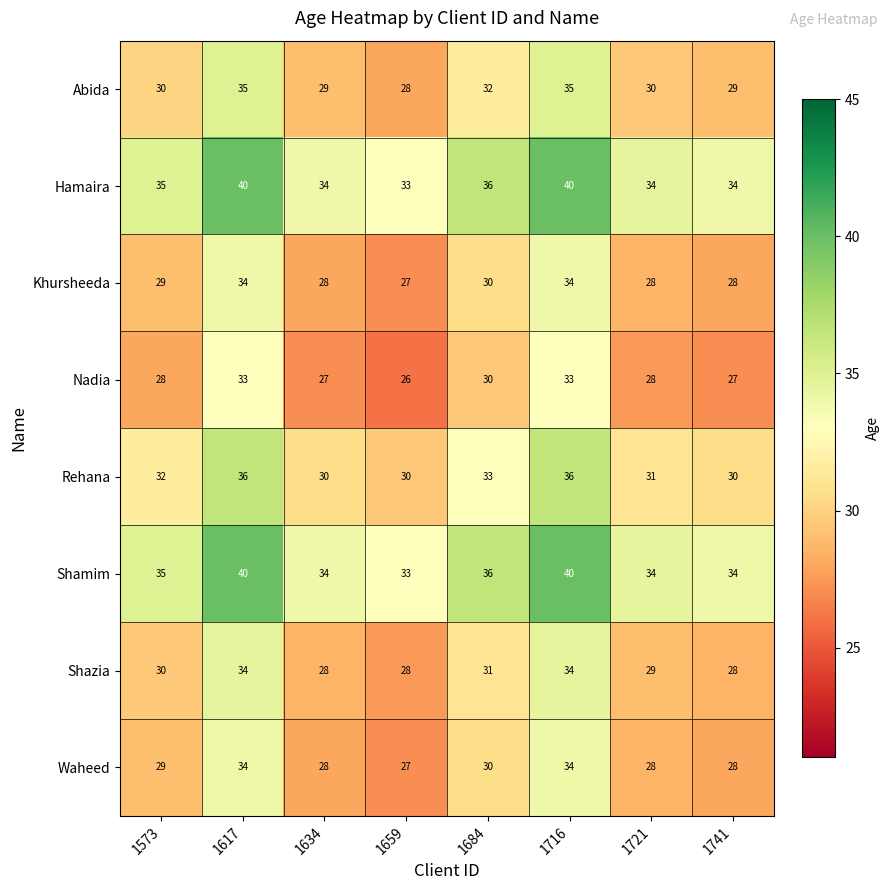

At how many categories does at least one series exceed 27?

8